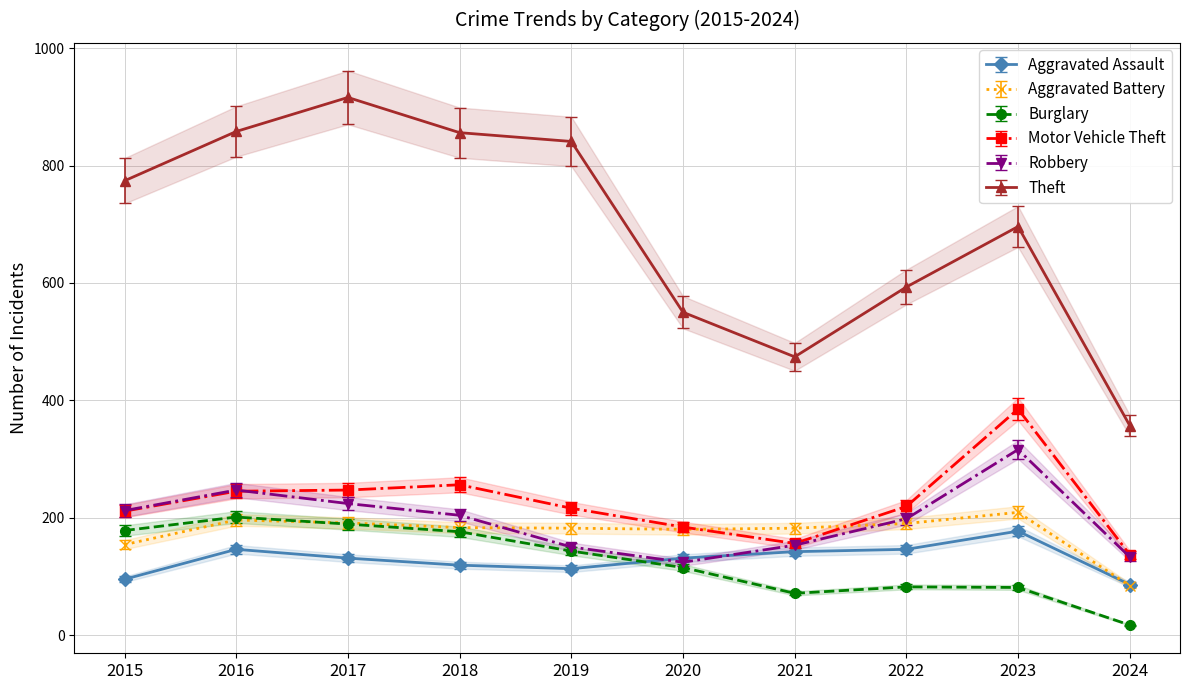

The value of Burglary at 2024 is 5.1. True or false?

False